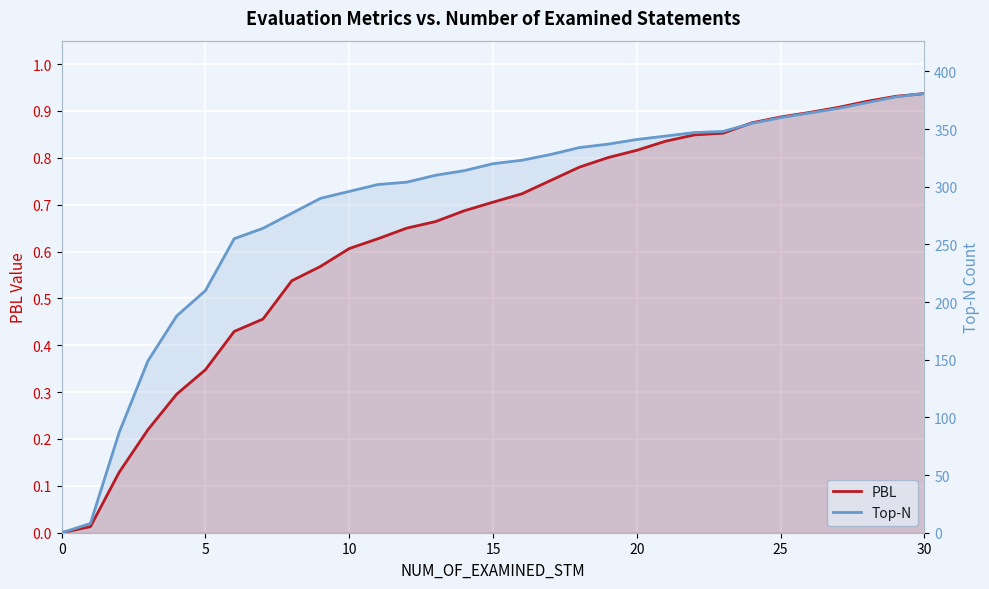

What are all the series names shown in the legend?

PBL, Top-N